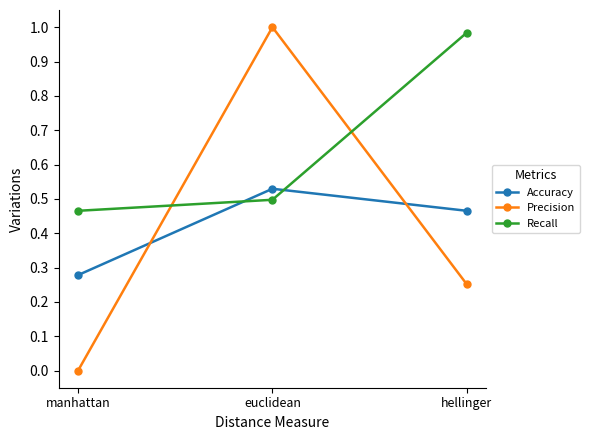

At which category does the chart reach its minimum across all series?

manhattan